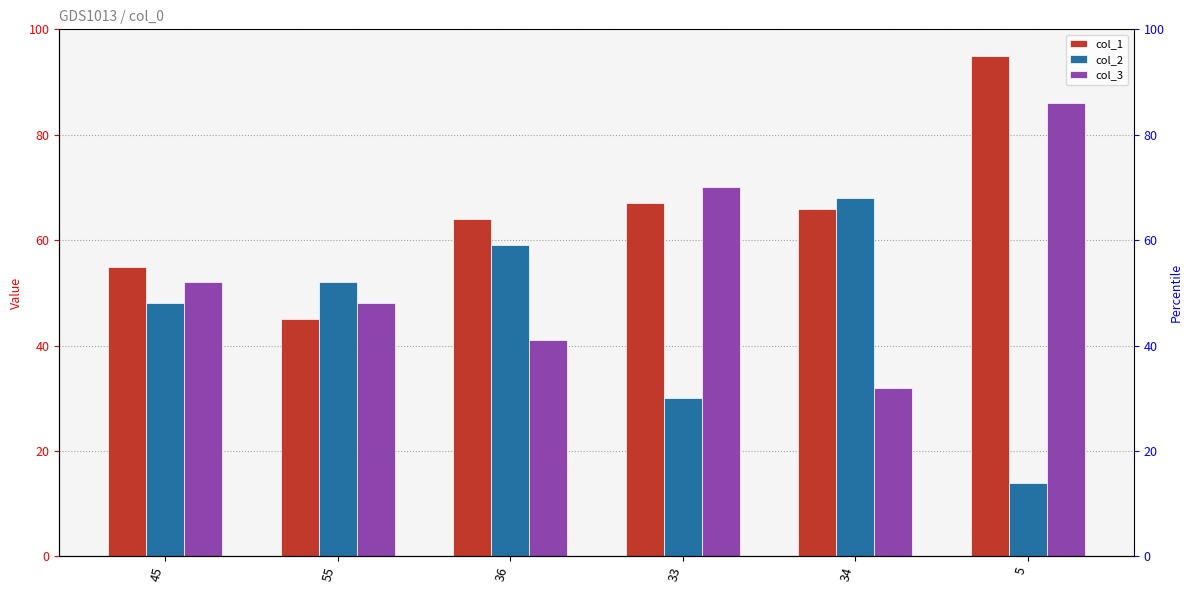

Reading left to right, what are all the values shown in this chart?

col_1: 45=55	55=45	36=64	33=67	34=66	5=95
col_2: 45=48	55=52	36=59	33=30	34=68	5=14
col_3: 45=52	55=48	36=41	33=70	34=32	5=86